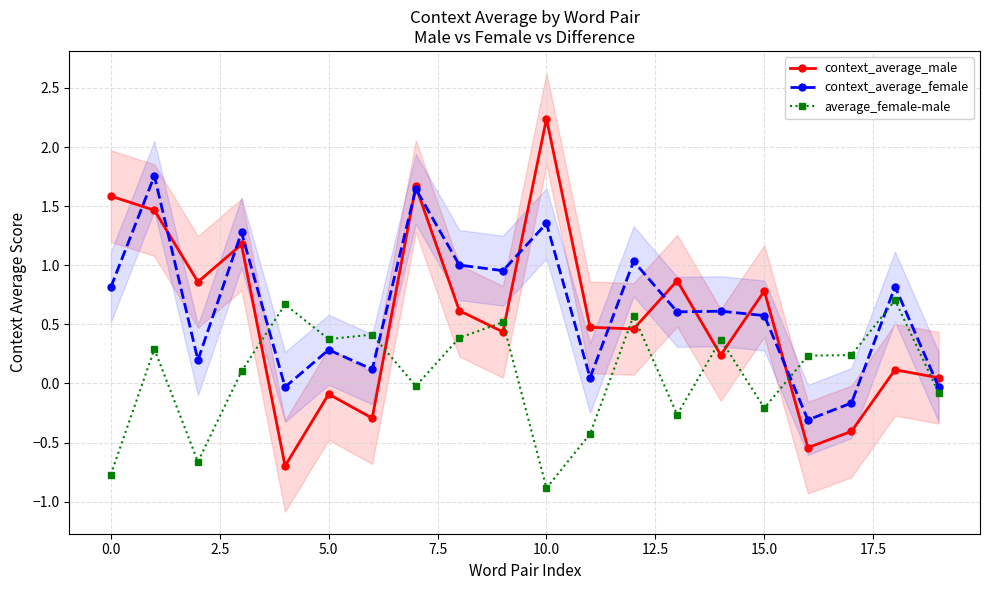

True or false: context_average_female has more than 2 points higher than both neighbors.

True